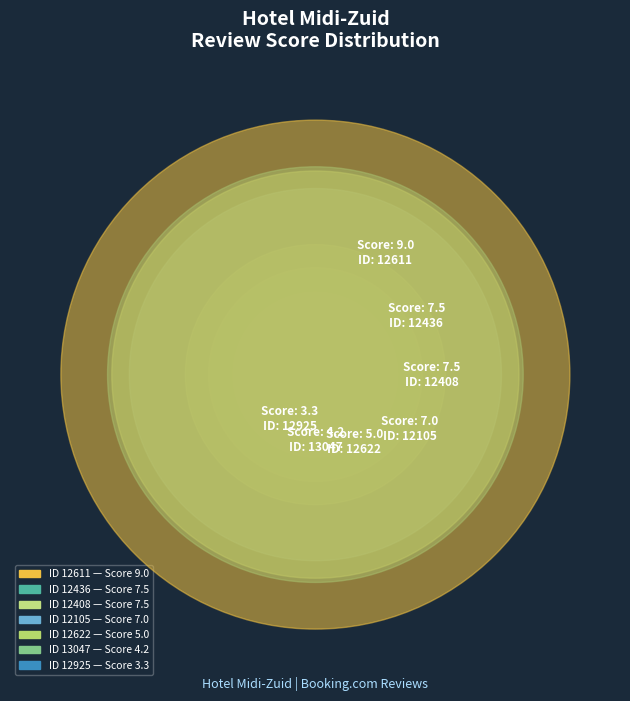

To the nearest percent, what is the difference between the largest and smallest slice percentages?

13%